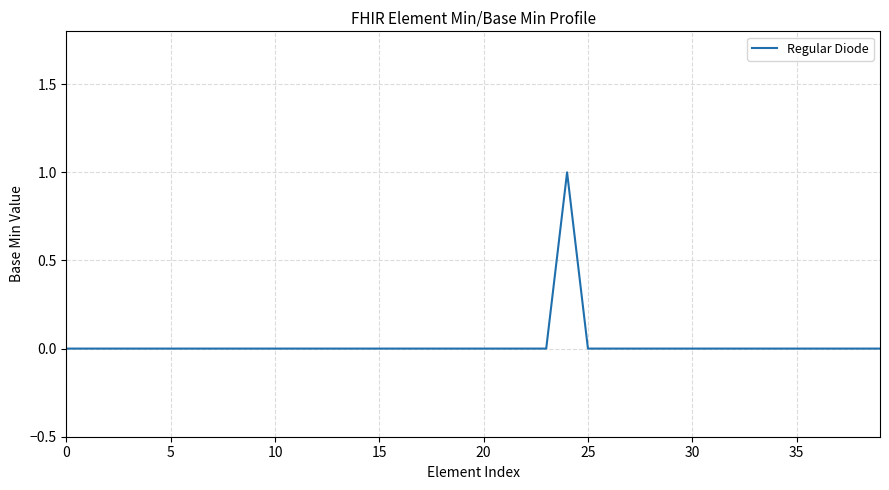

How many points are higher than both their immediate neighbors (excluding endpoints)?

1